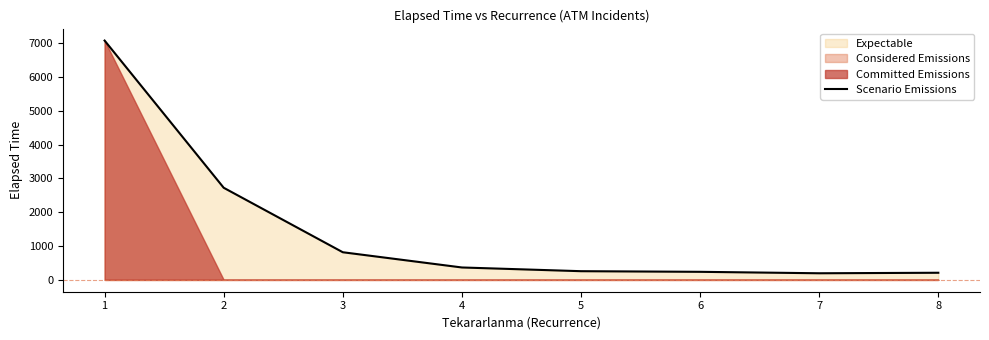

Reading right to left, extract all data points from this chart.

8=207.3	7=192.3	6=234.9	5=253.7	4=363.6	3=814.3	2=2722.2	1=7077.7